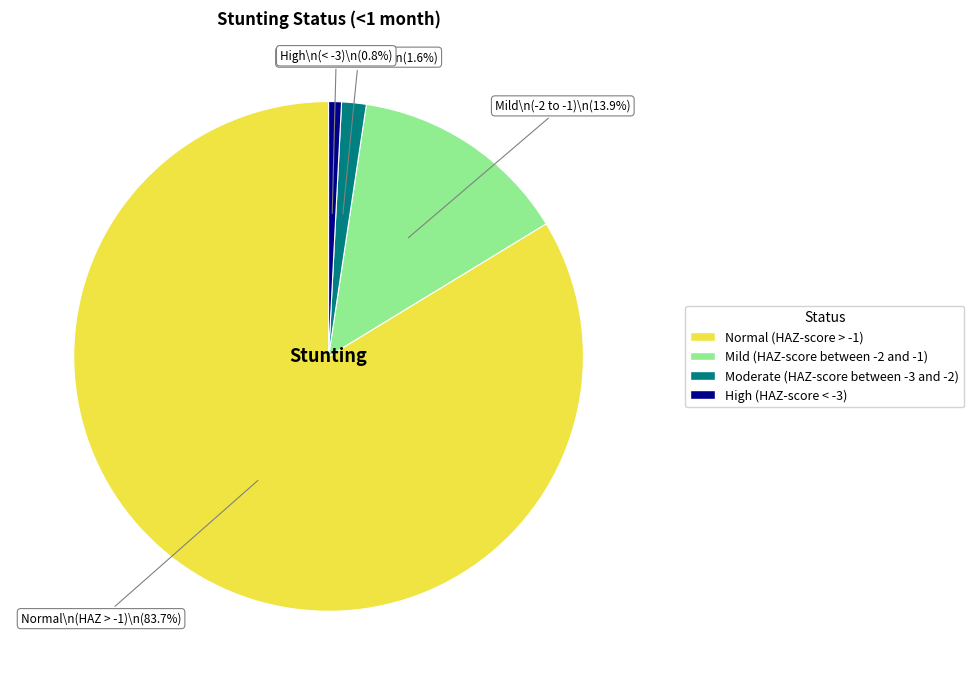

Is there a majority slice in this chart?

Yes